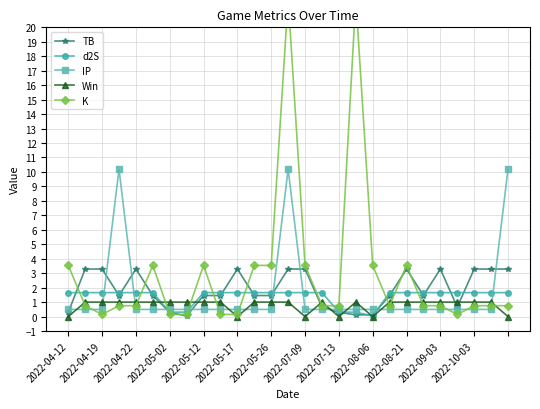

What is the highest value of the TB series?

3.3